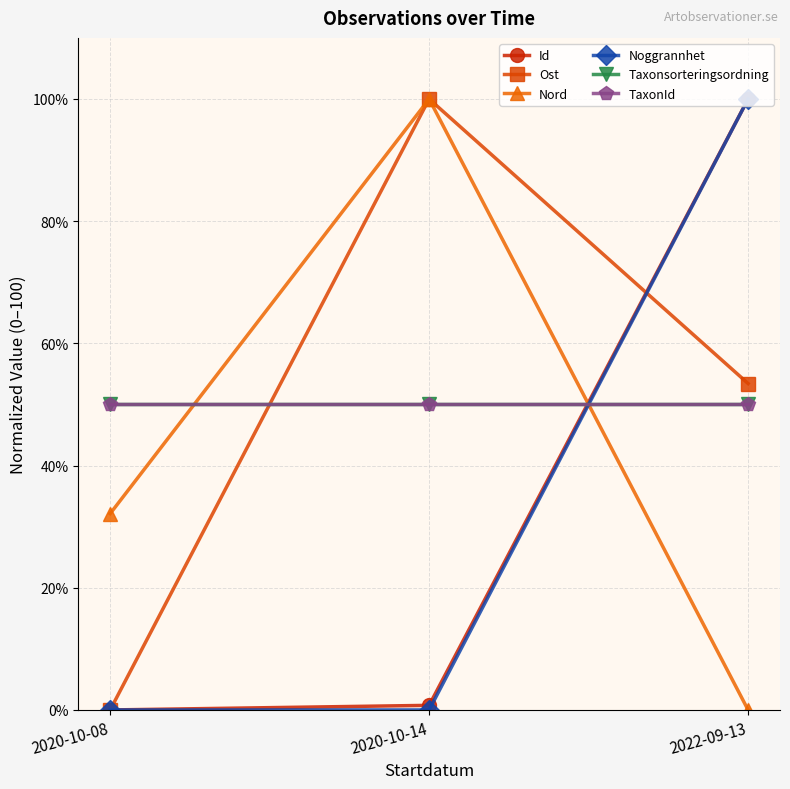

Reading left to right, what are all the values shown in this chart?

Id: 0.0	0.8	100.0
Ost: 0.0	100.0	53.4
Nord: 32.1	100.0	0.0
Noggrannhet: 0.0	0.0	100.0
Taxonsorteringsordning: 50.0	50.0	50.0
TaxonId: 50.0	50.0	50.0